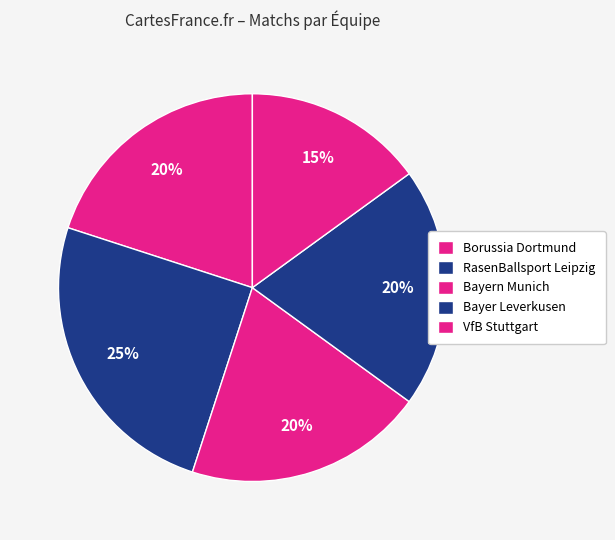

Count the number of slices in the pie.

5